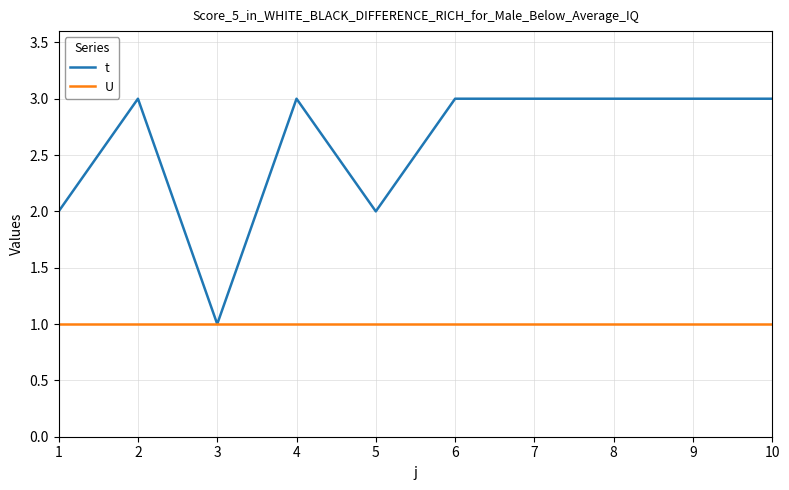

Is this an area chart (filled region under the line)?

No